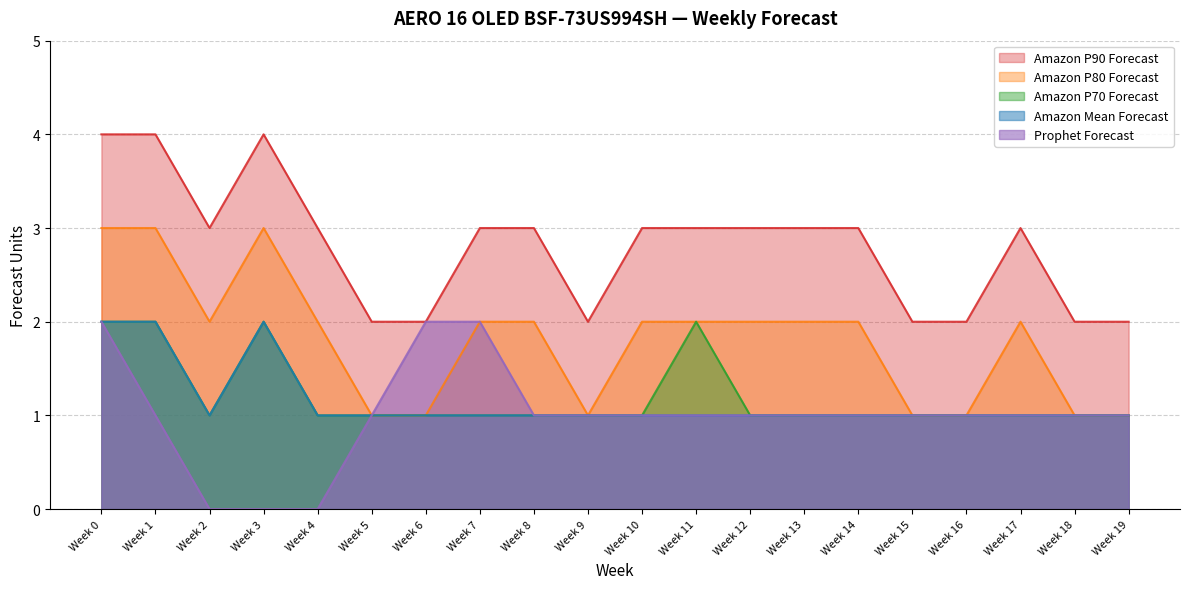

In Amazon P70 Forecast, how many points are higher than both neighbors (excluding endpoints)?

2